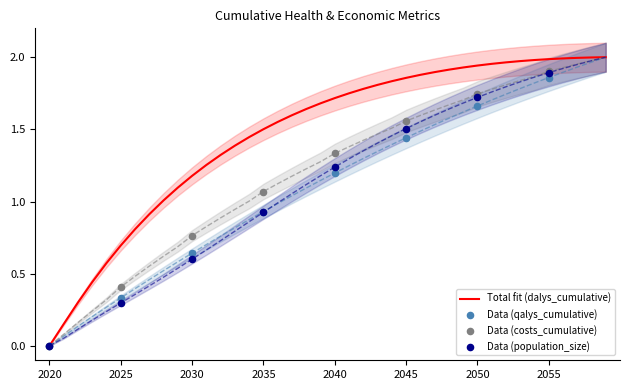

At which category is the sum across all series the highest?

2059